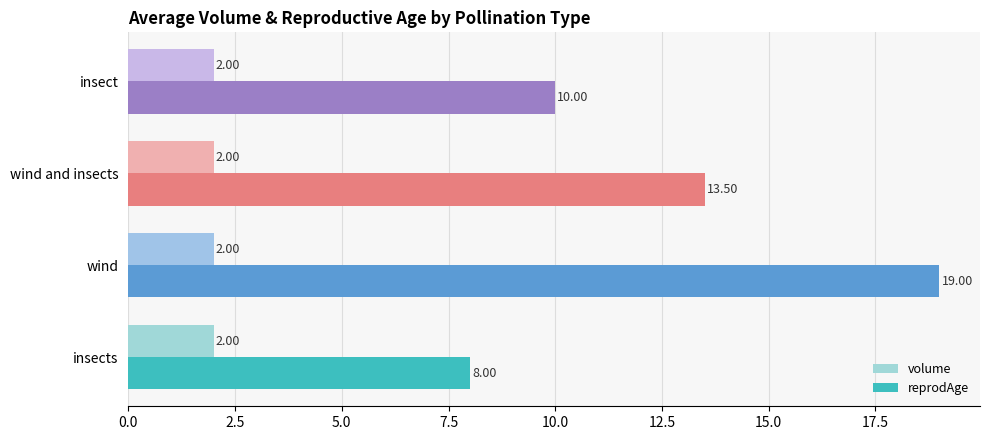

At how many categories does at least one series exceed 9?

3